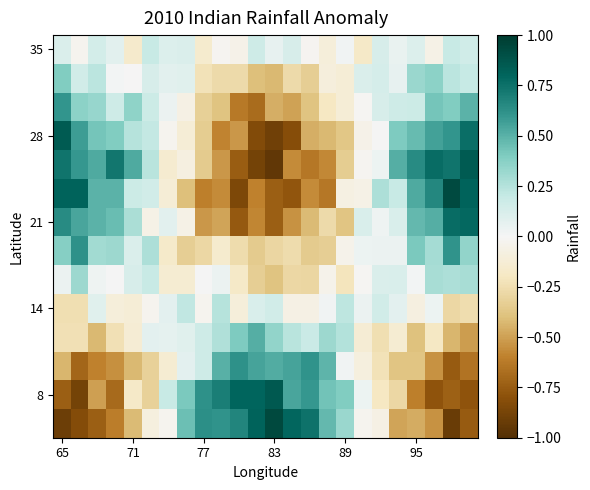

How many series are shown in this chart?

14